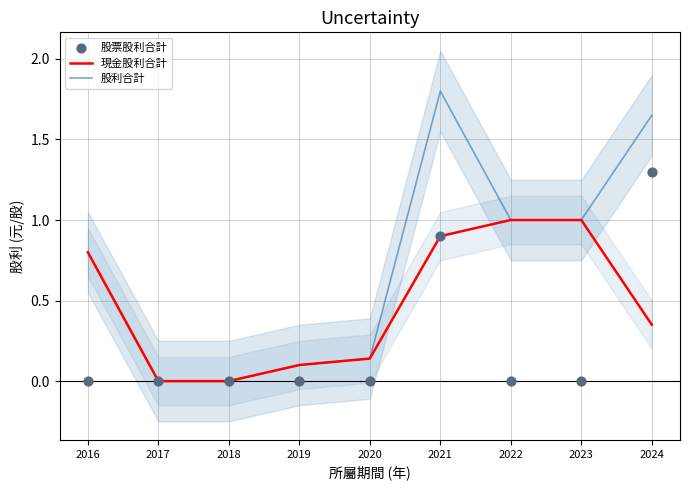

Which series has the largest Y range (max minus min)?

股利合計